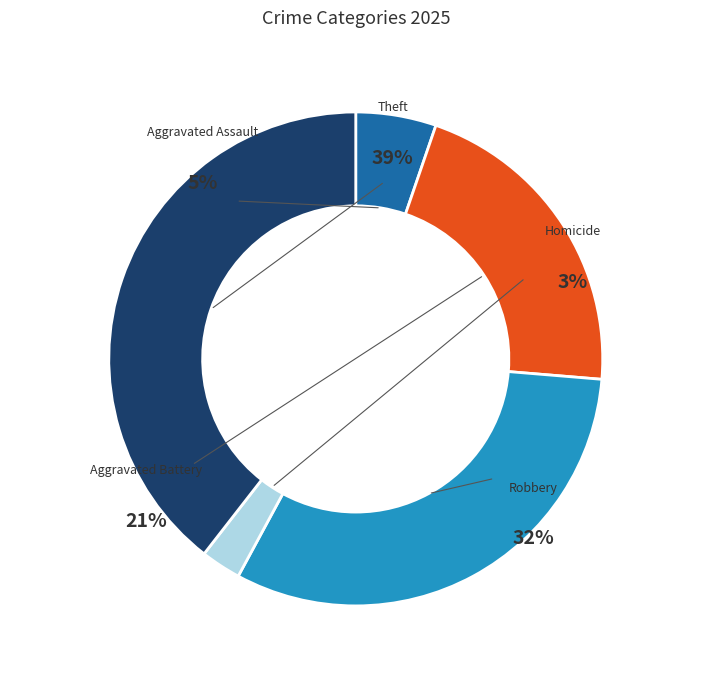

How many segments does this pie chart have?

5